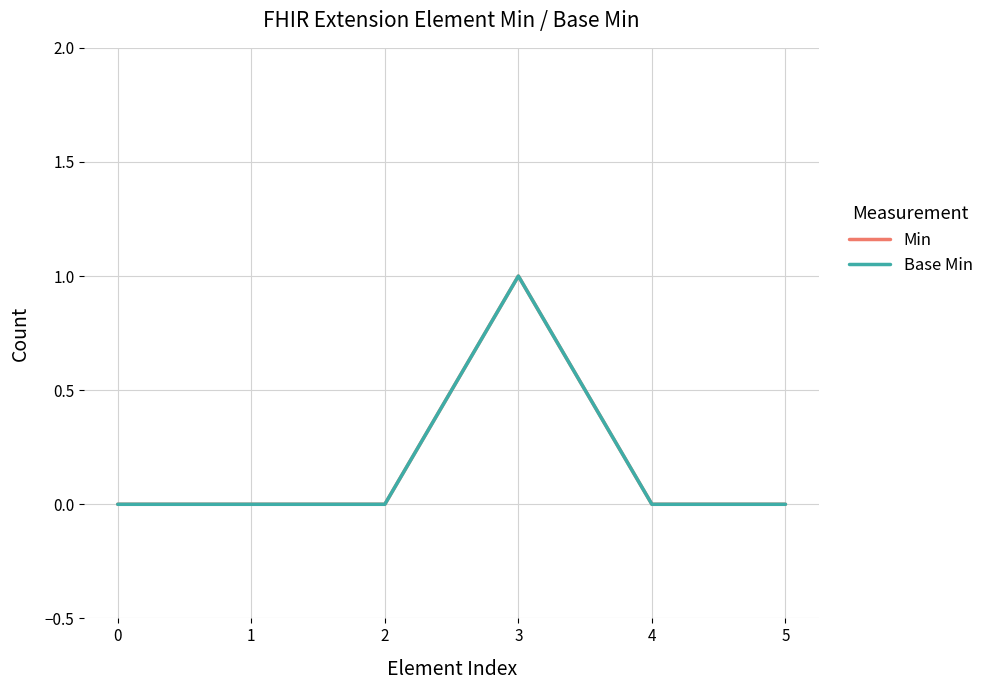

True or false: Base Min and Min cross at least once.

False